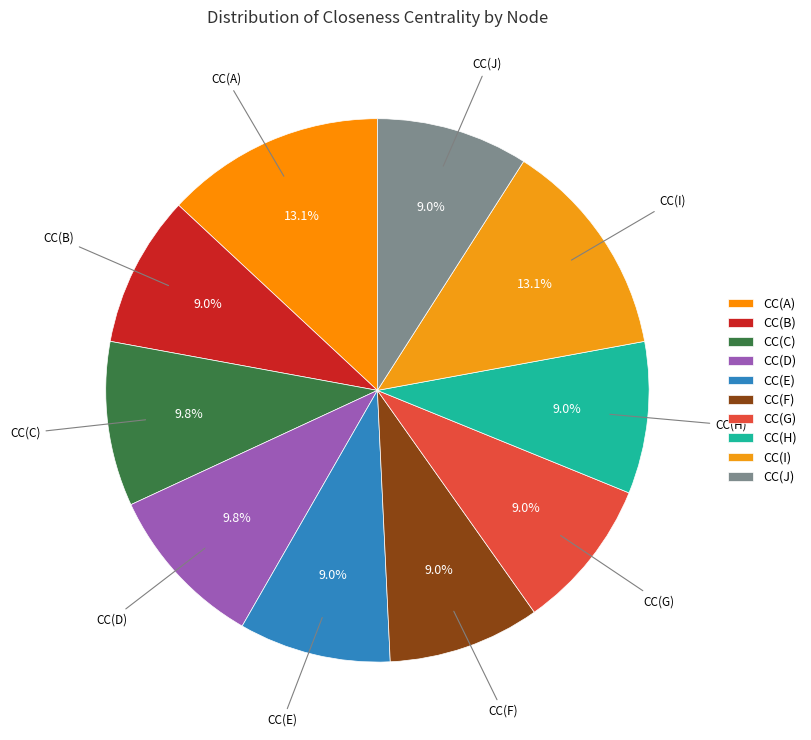

True or false: CC(G) accounts for 2% of the total.

False